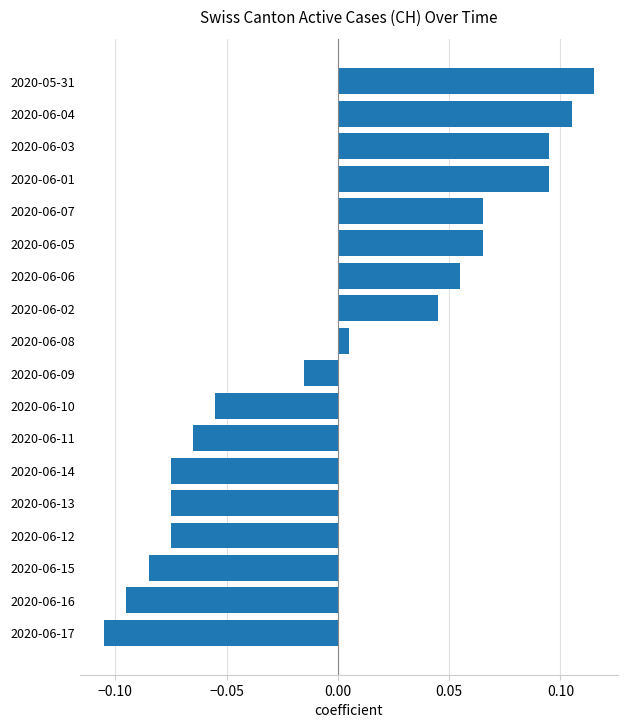

Between 2020-06-05 and 2020-06-12, which is larger?

2020-06-05